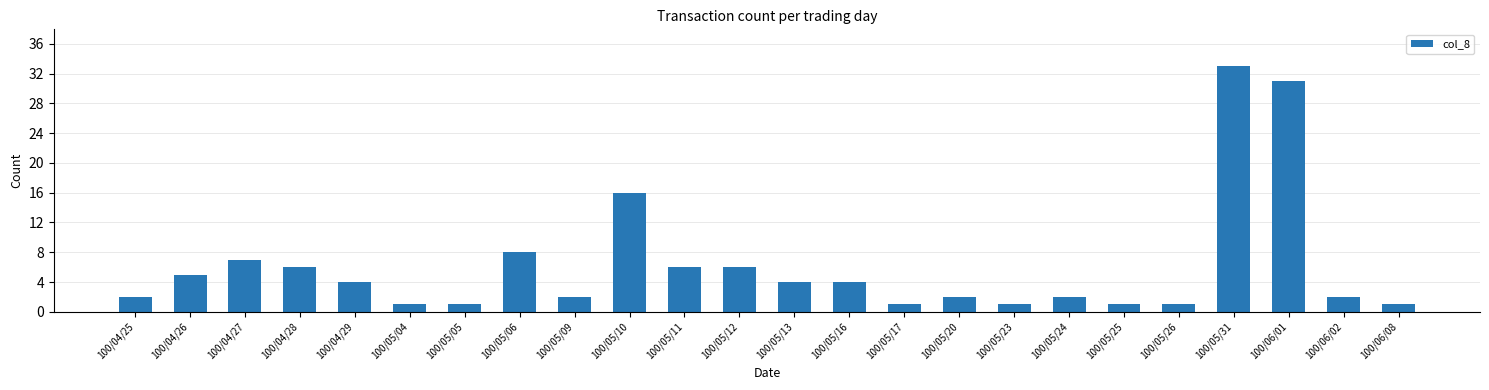

Are the bars horizontal?

No